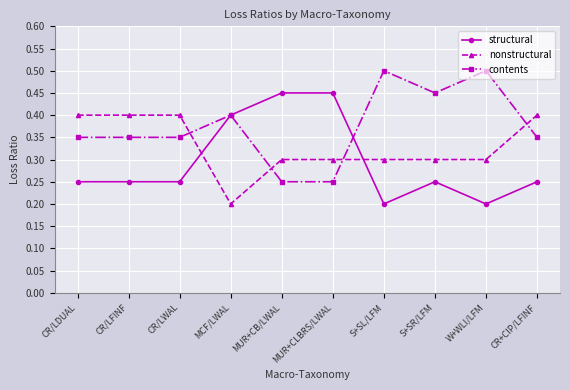

True or false: structural has more than 0 points higher than both neighbors.

True